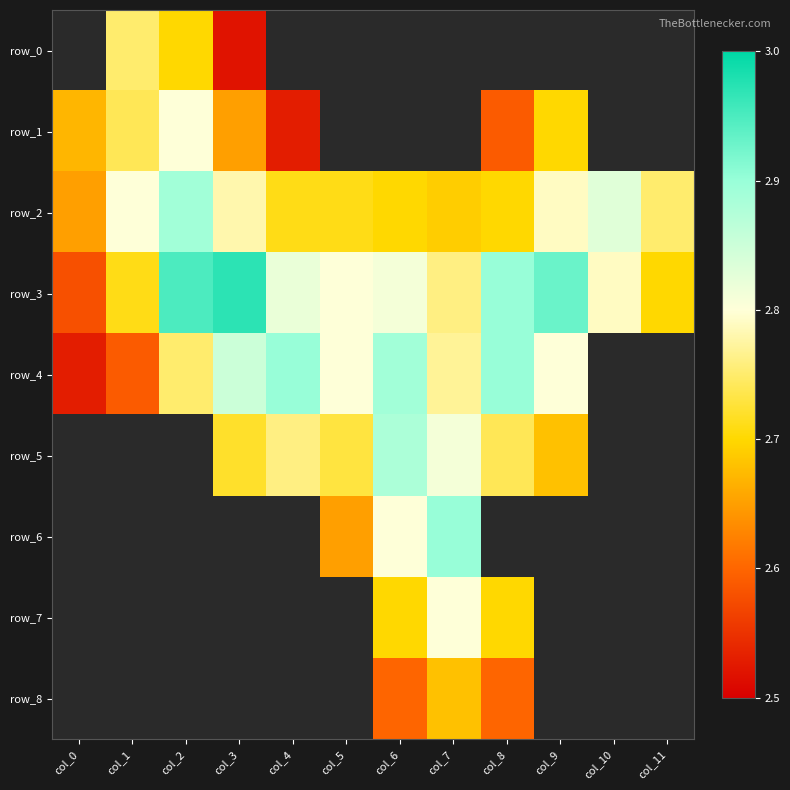

Is it true that row_0 equals 1.9 at col_7?

False